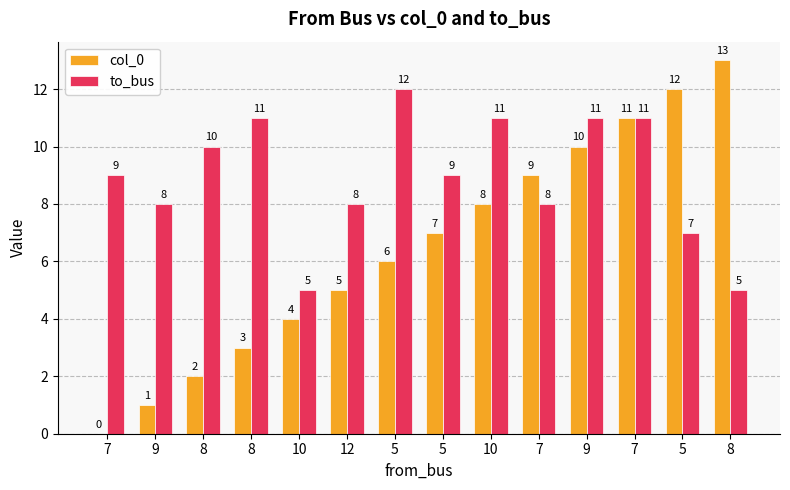

Are the bars grouped side by side (vs. stacked)?

Yes